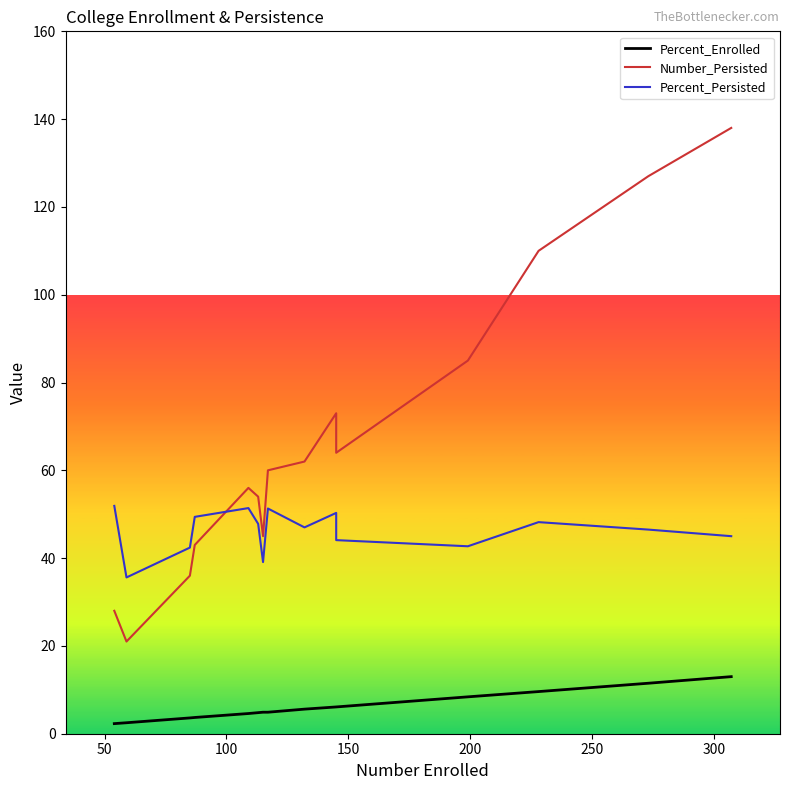

What is the difference between the highest and lowest values at 50?

33.1